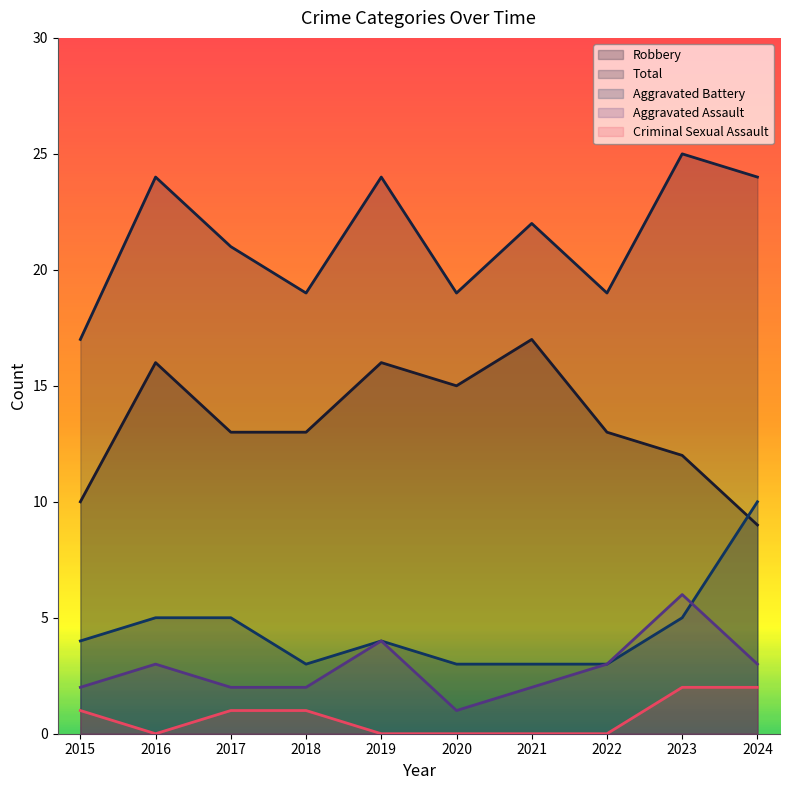

What is the difference between the Criminal Sexual Assault values at 2022 and 2018?

1